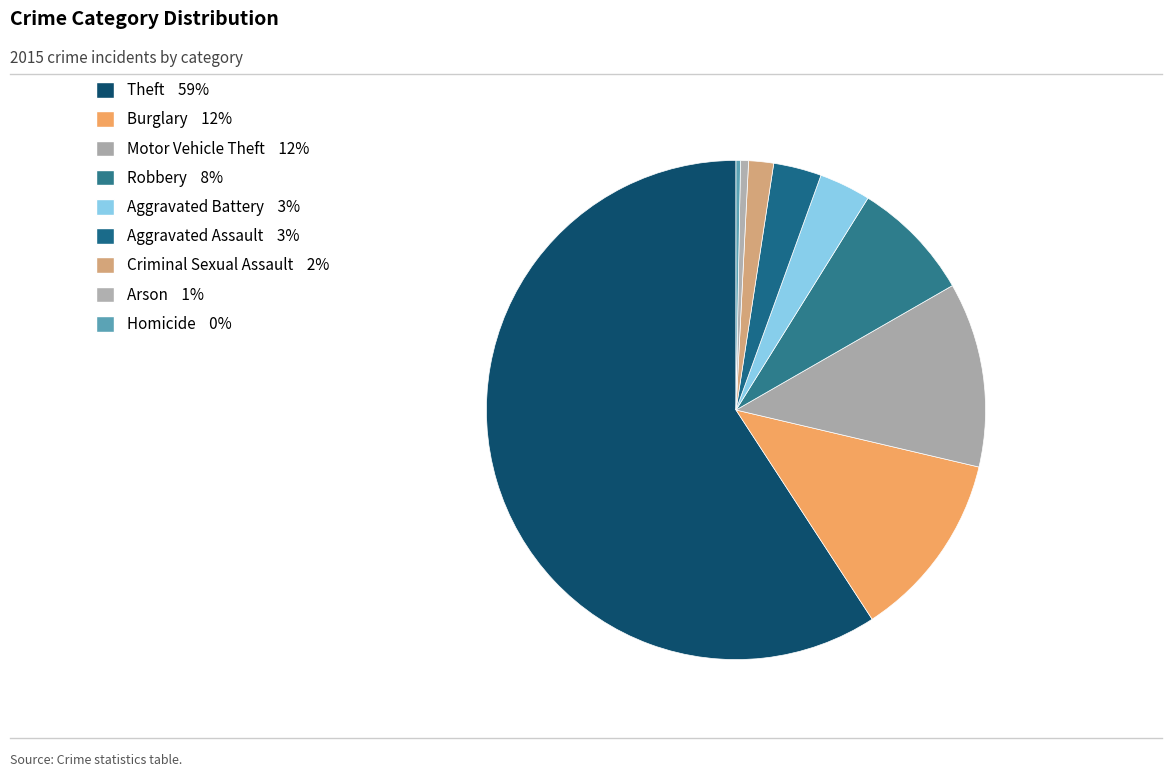

Rank the categories by value from highest to lowest.

Theft, Burglary, Motor Vehicle Theft, Robbery, Aggravated Battery, Aggravated Assault, Criminal Sexual Assault, Arson, Homicide